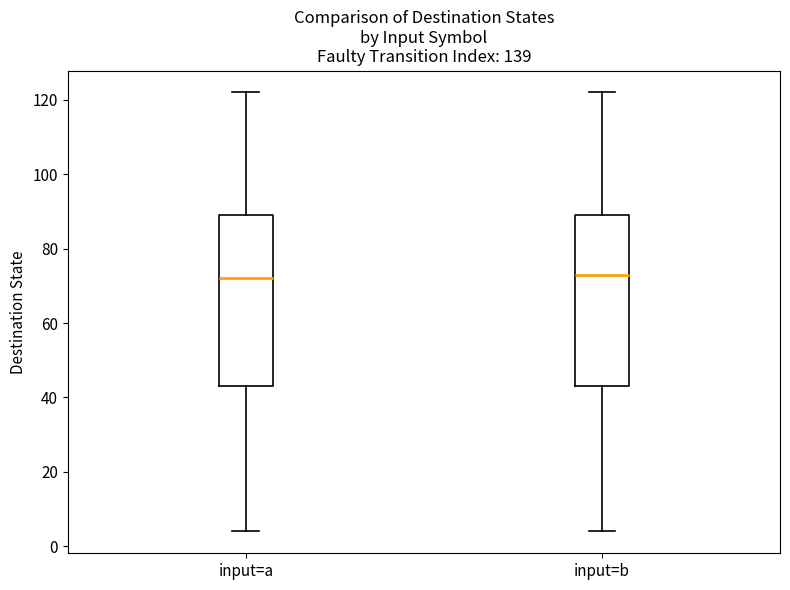

Where does the median line of the box for input=a sit on the y-axis? The values are not printed on the chart, so give them approximately, as read against the axis.

72